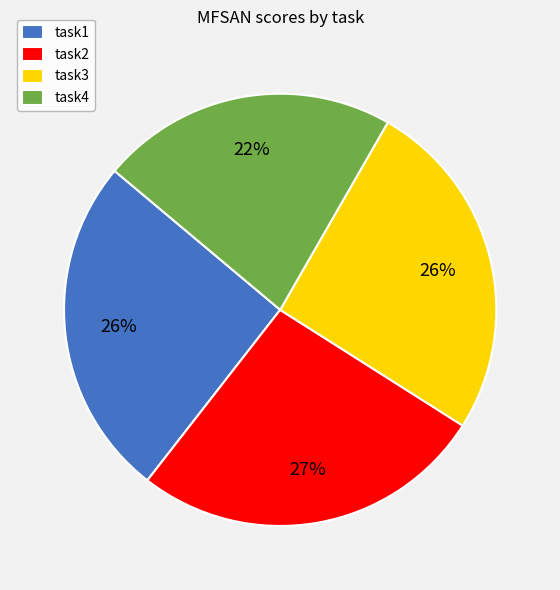

To the nearest percent, what is the average slice percentage?

25%